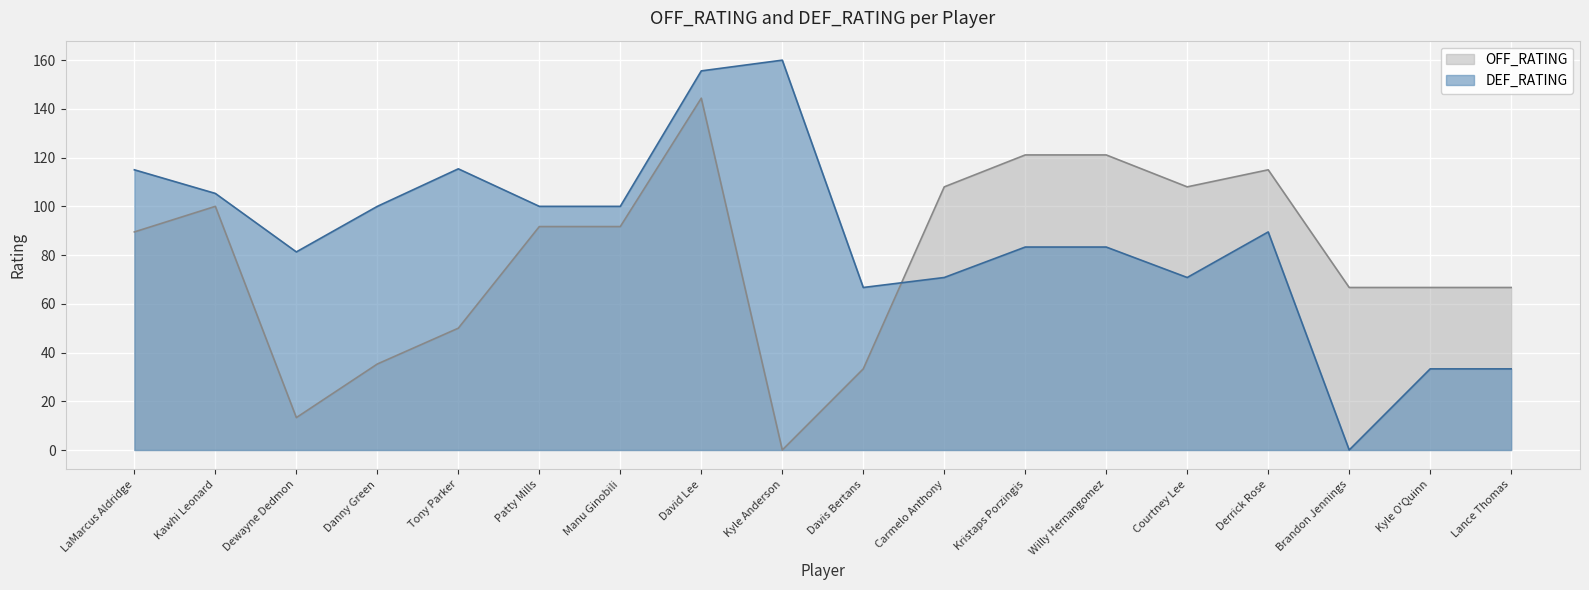

Does the chart display data point markers on the line(s)?

No